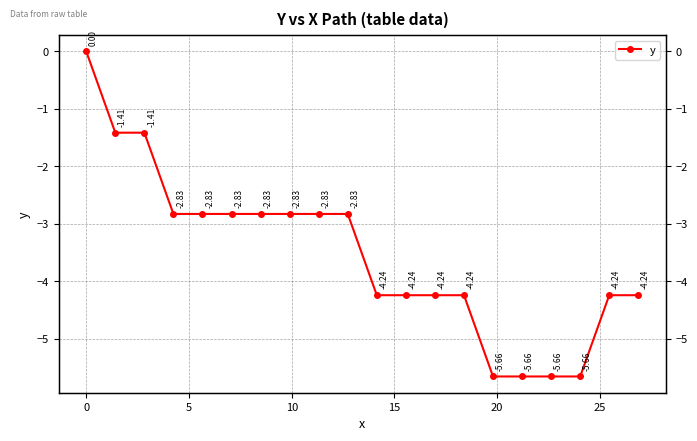

Reading left to right, extract all data points from this chart.

0.0	-1.4	-1.4	-2.8	-2.8	-2.8	-2.8	-2.8	-2.8	-2.8	-4.2	-4.2	-4.2	-4.2	-5.7	-5.7	-5.7	-5.7	-4.2	-4.2